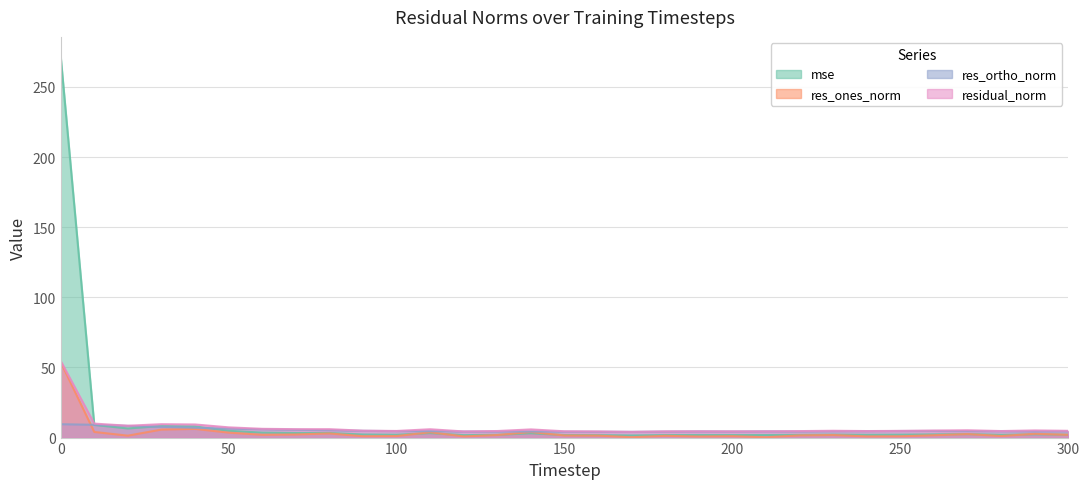

Is the value of res_ones_norm at 240 greater than the value of mse at 110?

No